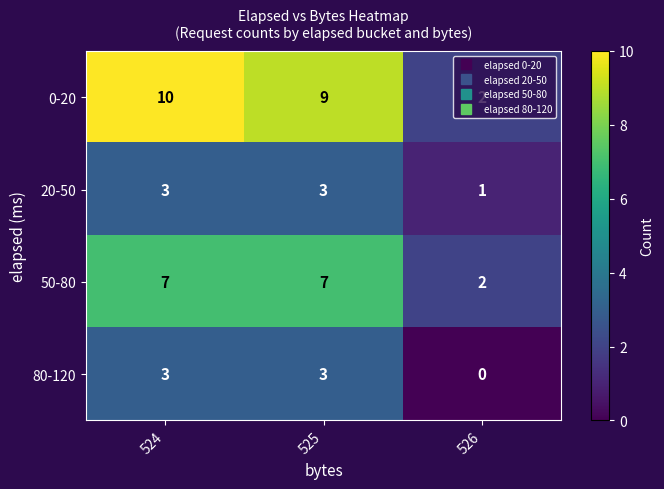

True or false: 0-20 has a value of 16 at 524.

False